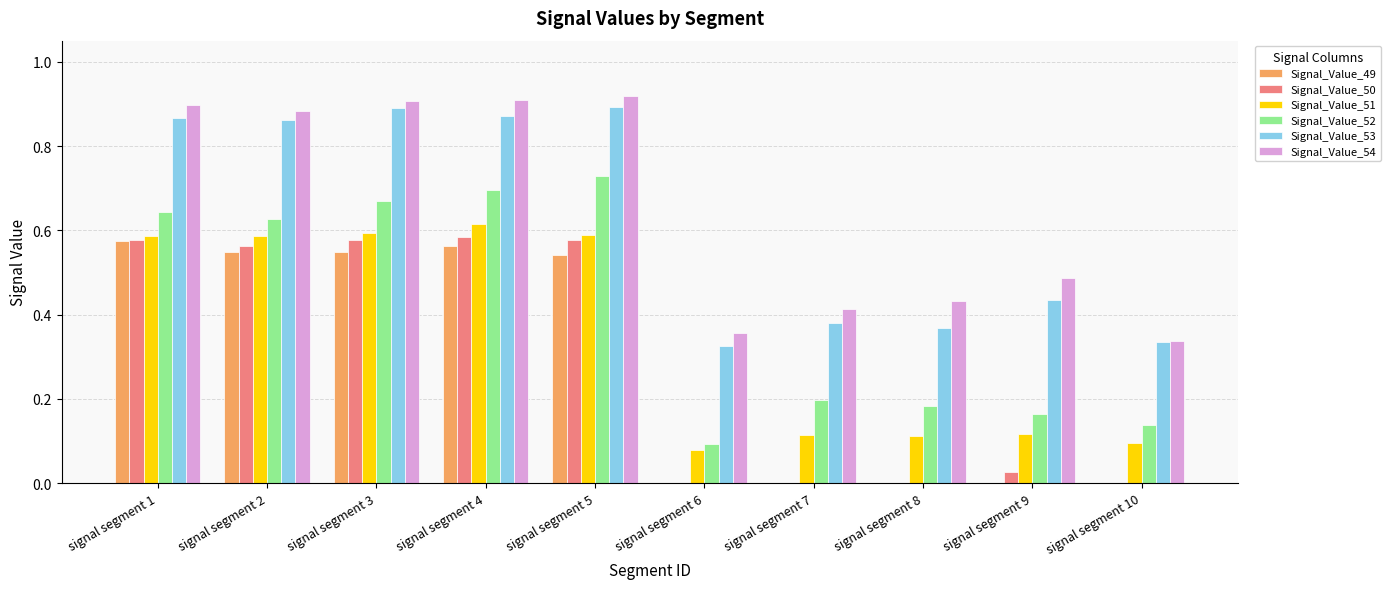

Which series changed the most between signal segment 1 and signal segment 8?

Signal_Value_50